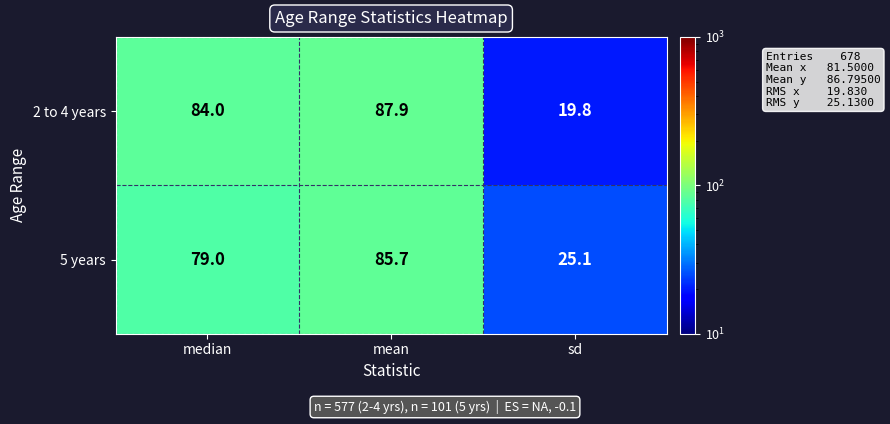

What is the lowest value of the 5 years series?

25.1